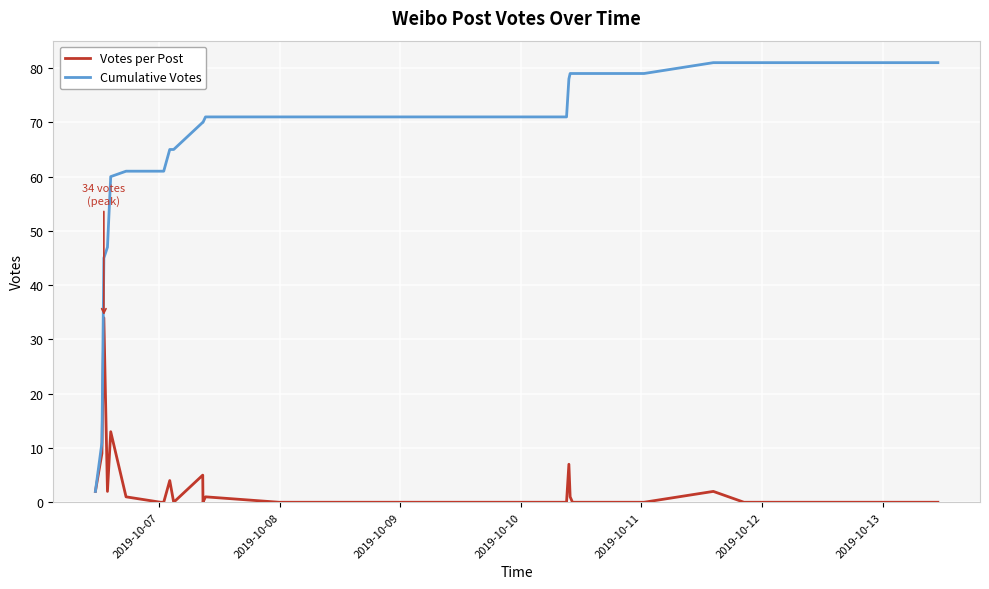

What is the highest value of the Cumulative Votes series?

81